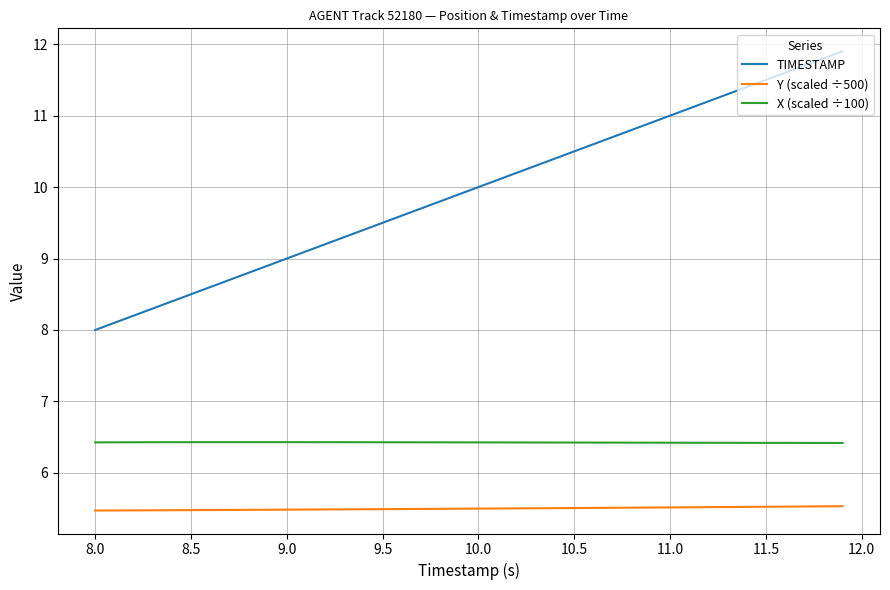

Which series has the largest total across all categories?

TIMESTAMP